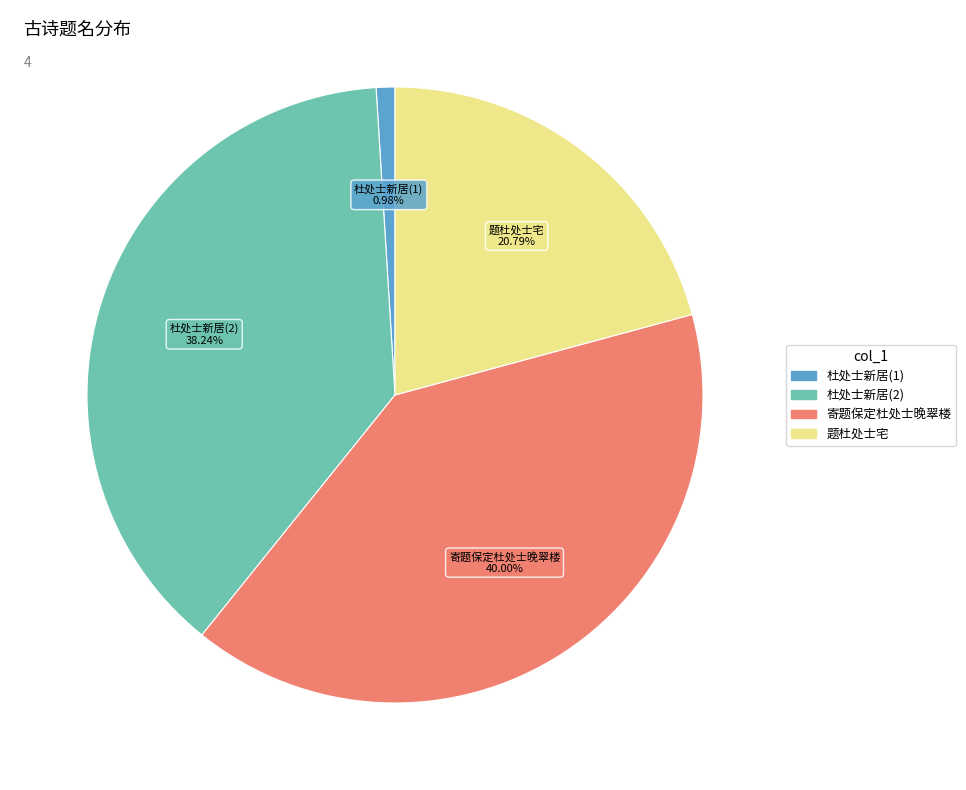

Is there any slice that represents more than half of the pie?

No